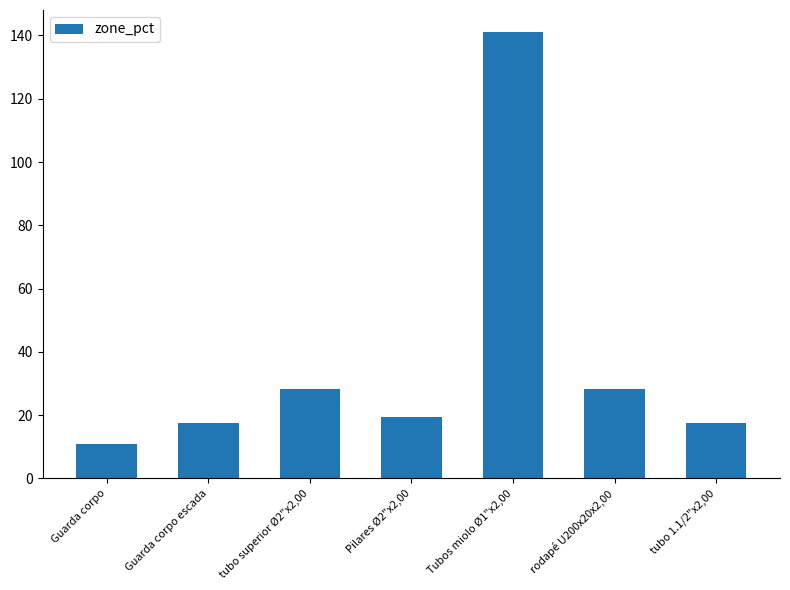

What is the sum of all values?

262.3